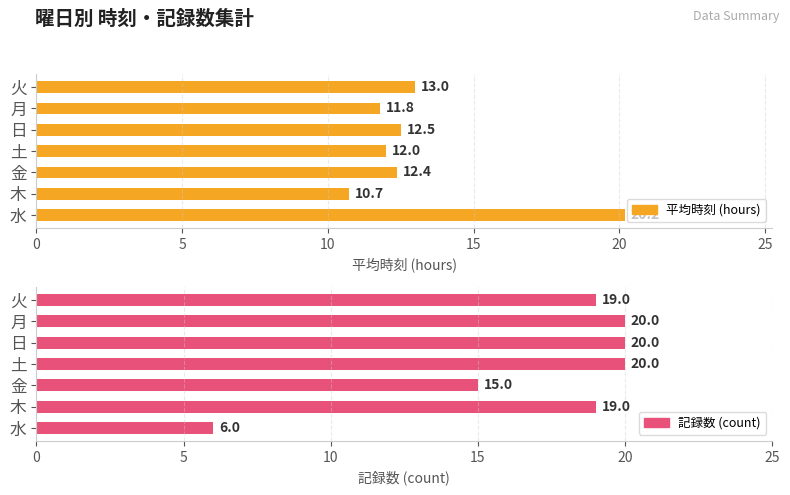

Rank the series at 水 from highest to lowest value.

平均時刻 (hours), 記録数 (count)